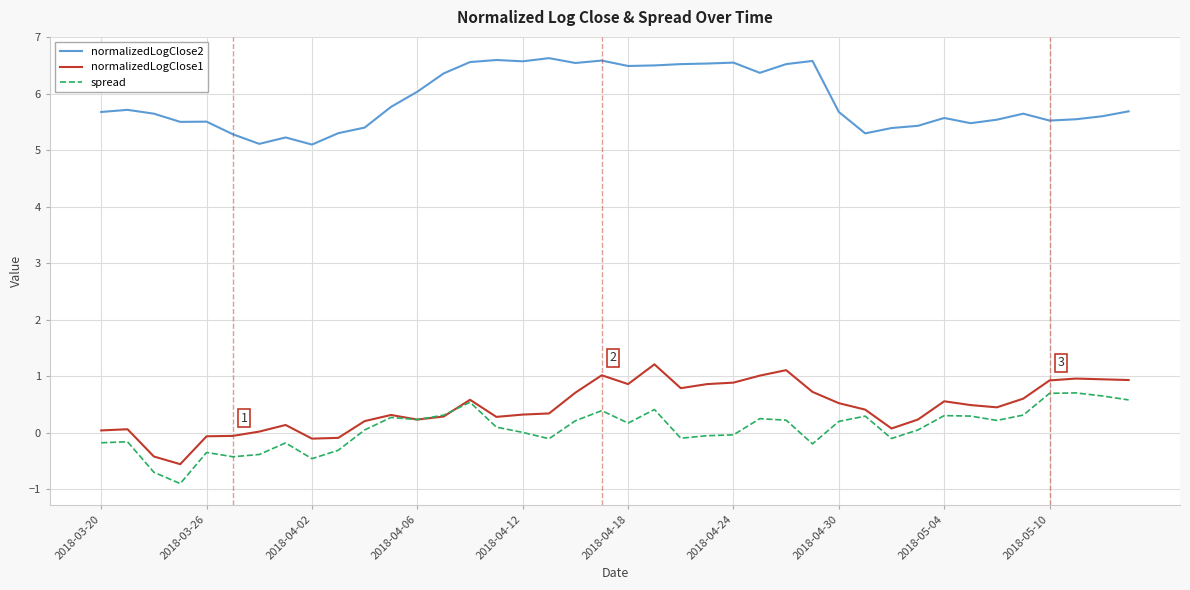

True or false: normalizedLogClose2 and spread cross at least once.

False